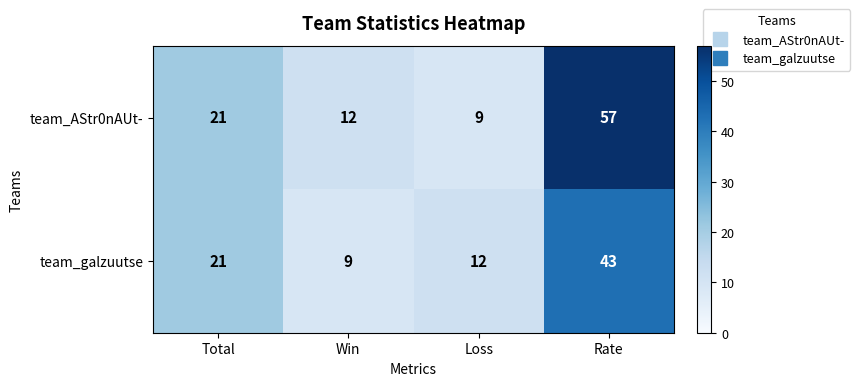

The team_galzuutse series shows 22 at Rate. True or false?

False